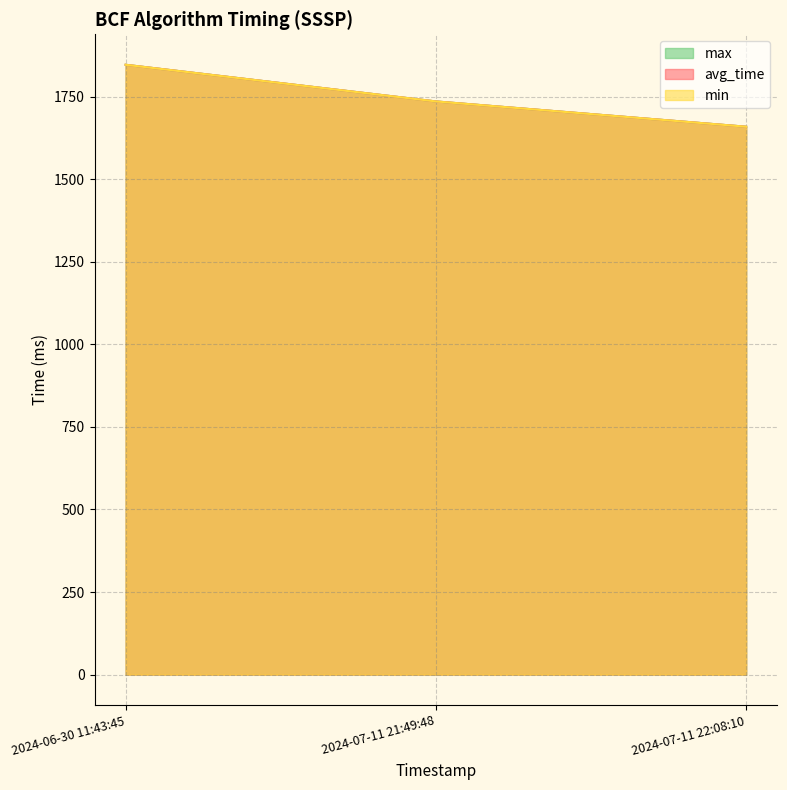

What is the average value of the max series?

1747.2